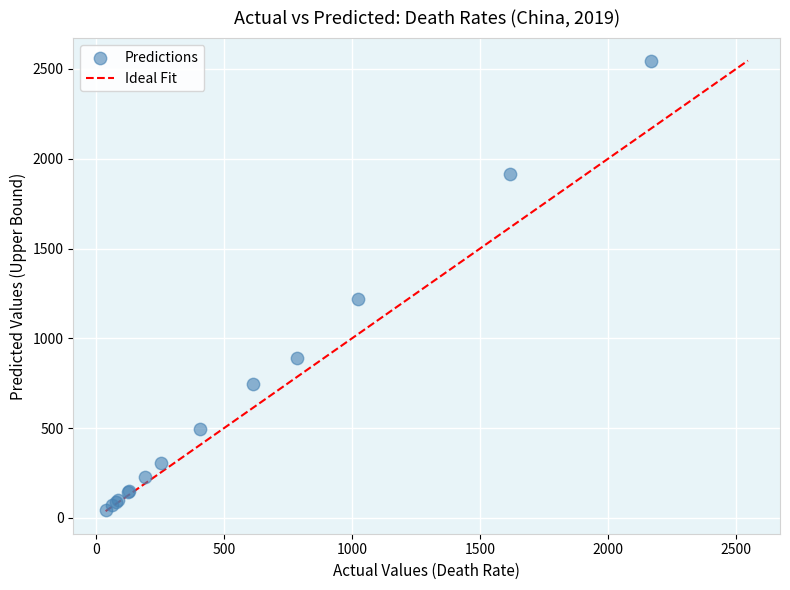

What Y value in the scatter plot is closest to 1294?

1218.3